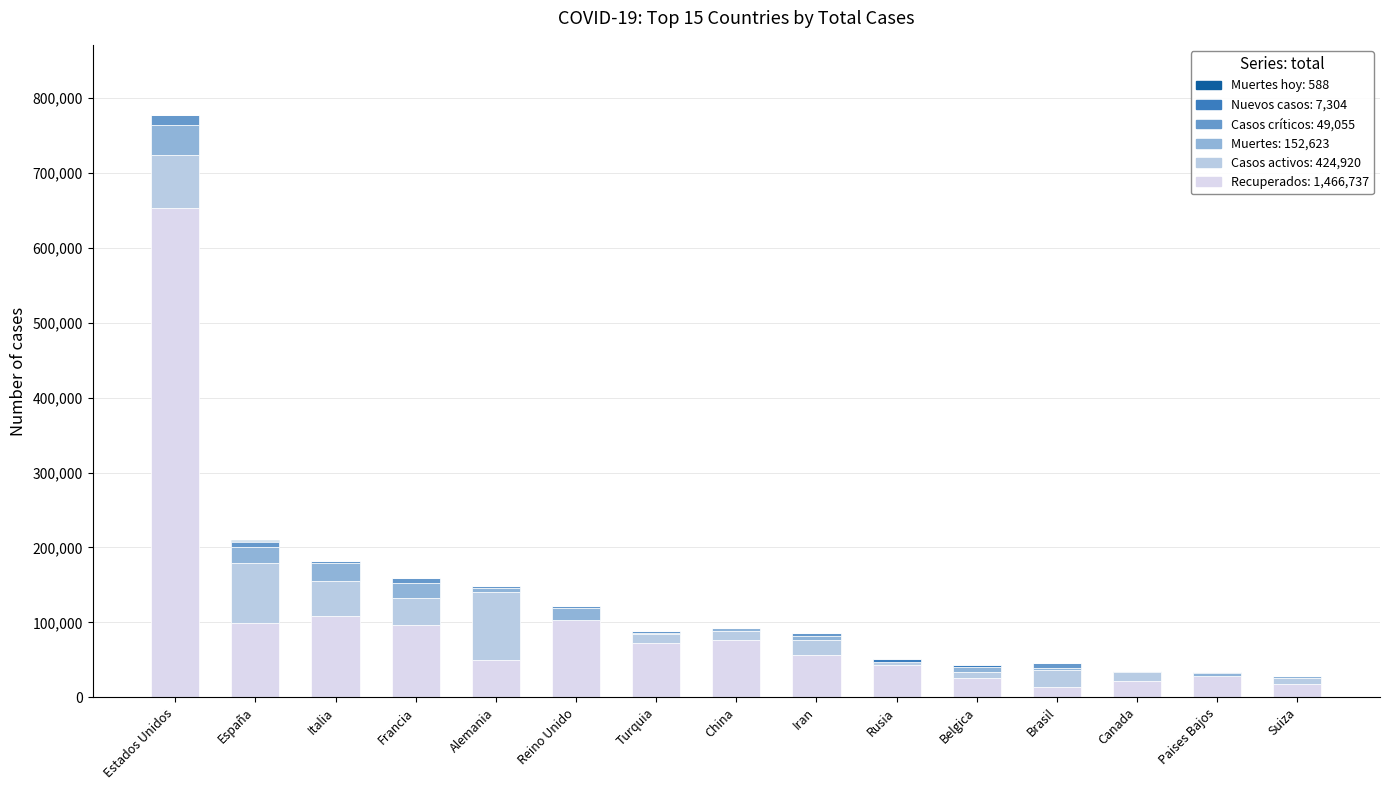

How many distinct data groups are displayed?

6